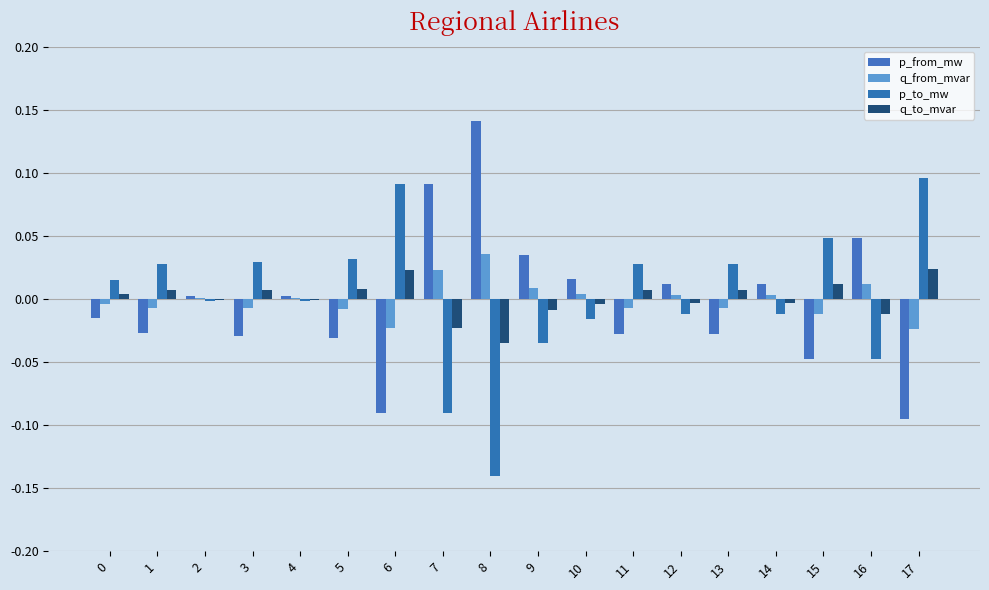

At which label does p_from_mw first exceed 0?

2